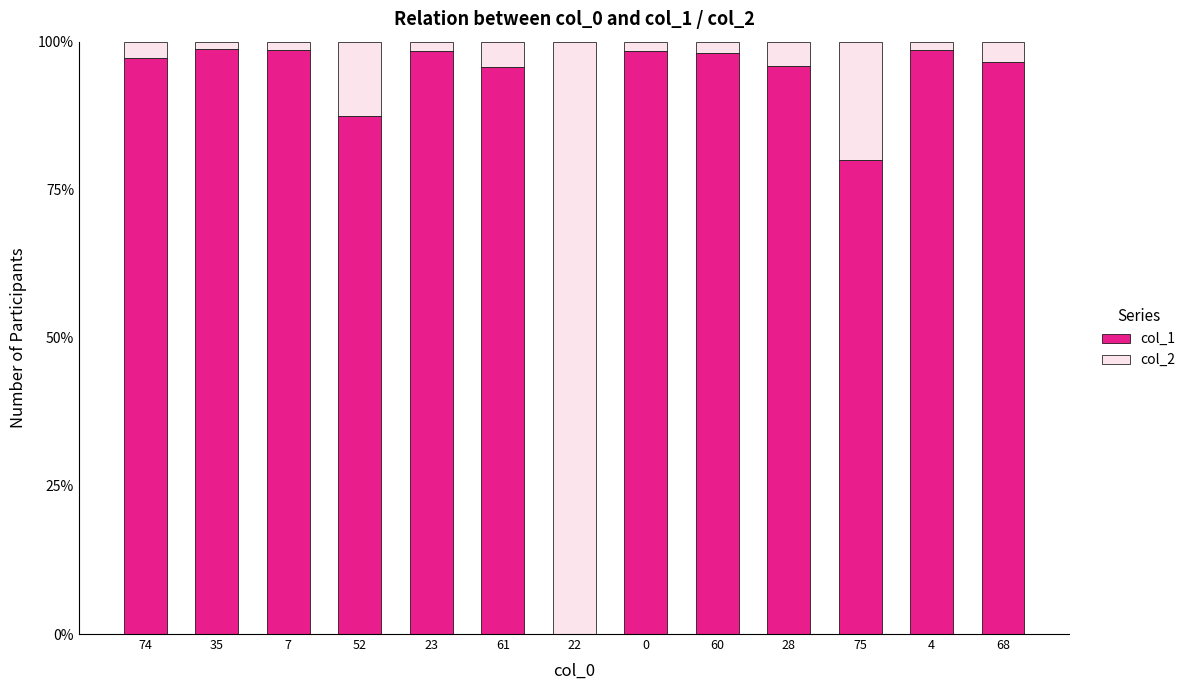

What is the maximum value for col_1?

98.7